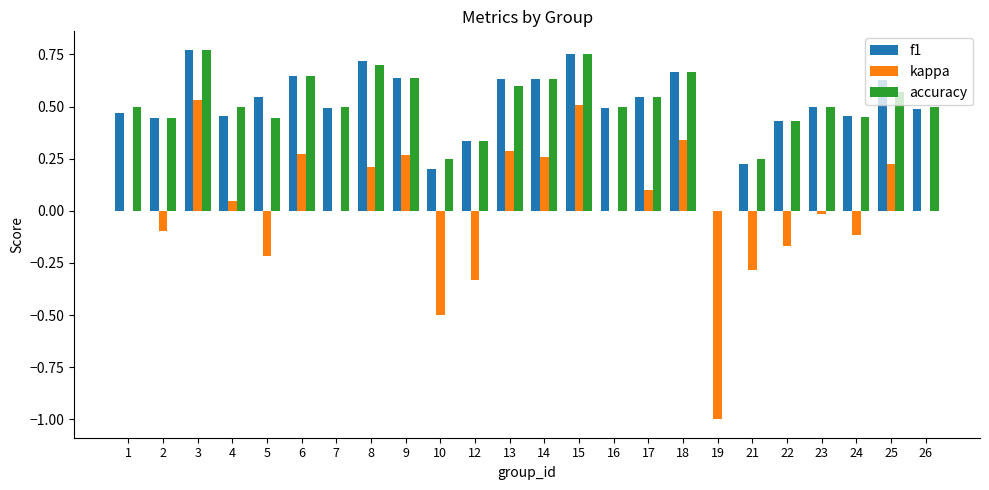

What is the sum of all f1 values?

12.2